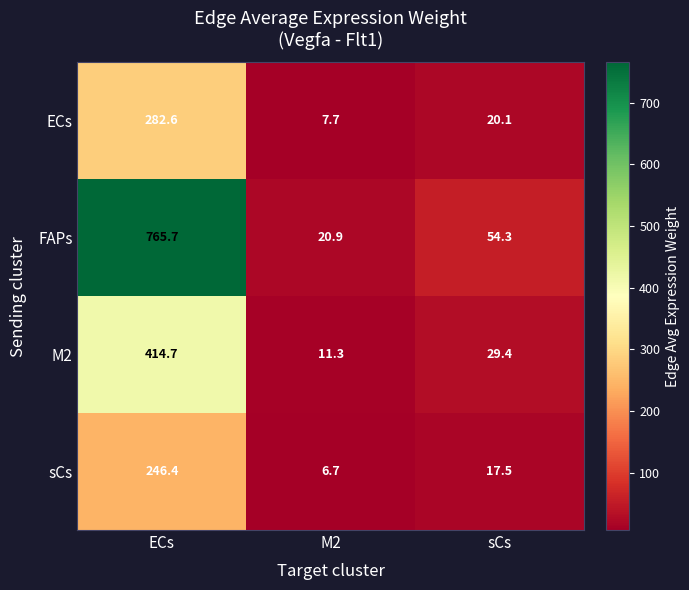

What value does the sCs series have at sCs?

17.5